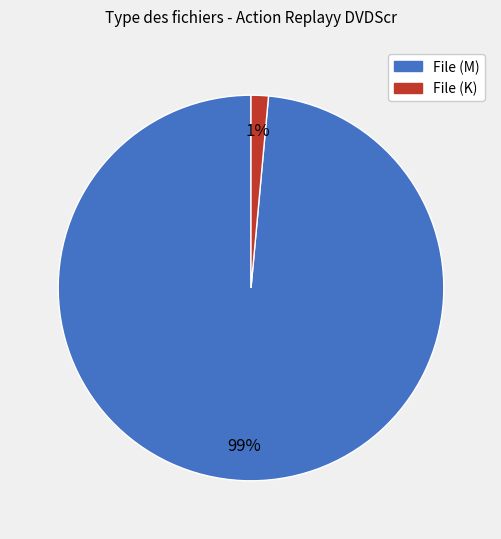

Count the number of slices in the pie.

2